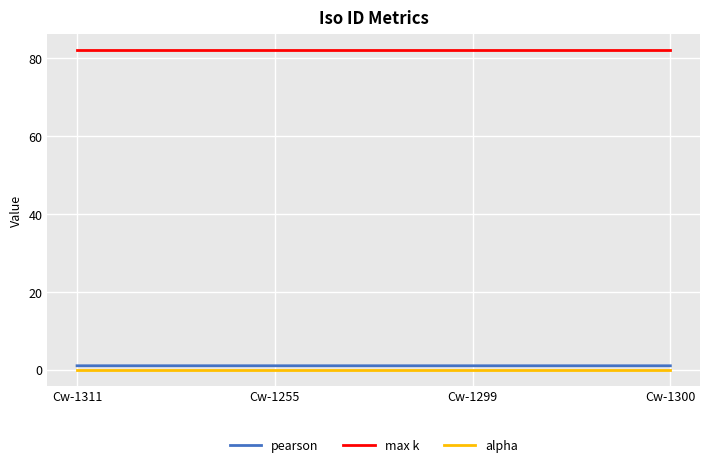

What is the maximum value shown in the chart?

82.0